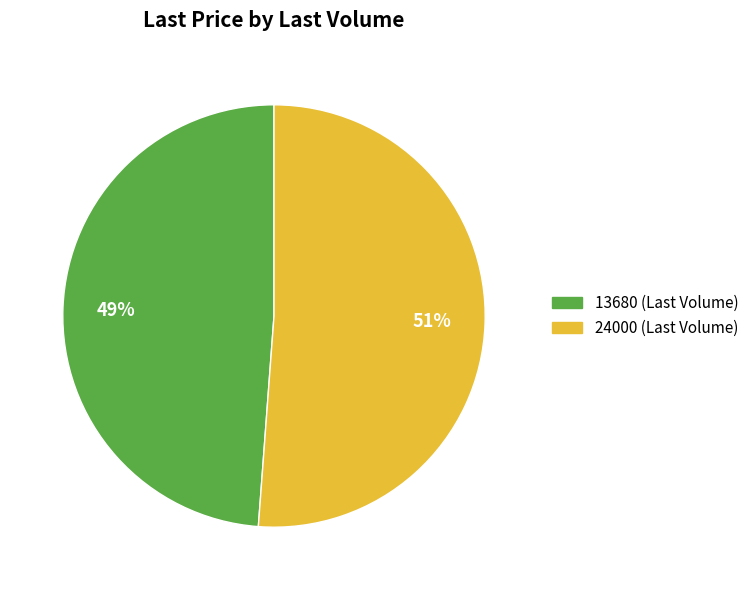

Rank the categories by value from highest to lowest.

24000, 13680